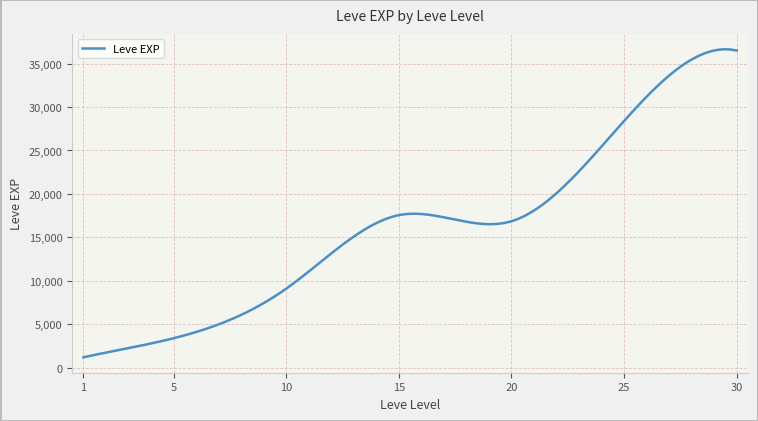

What is the greatest value displayed?

36639.5